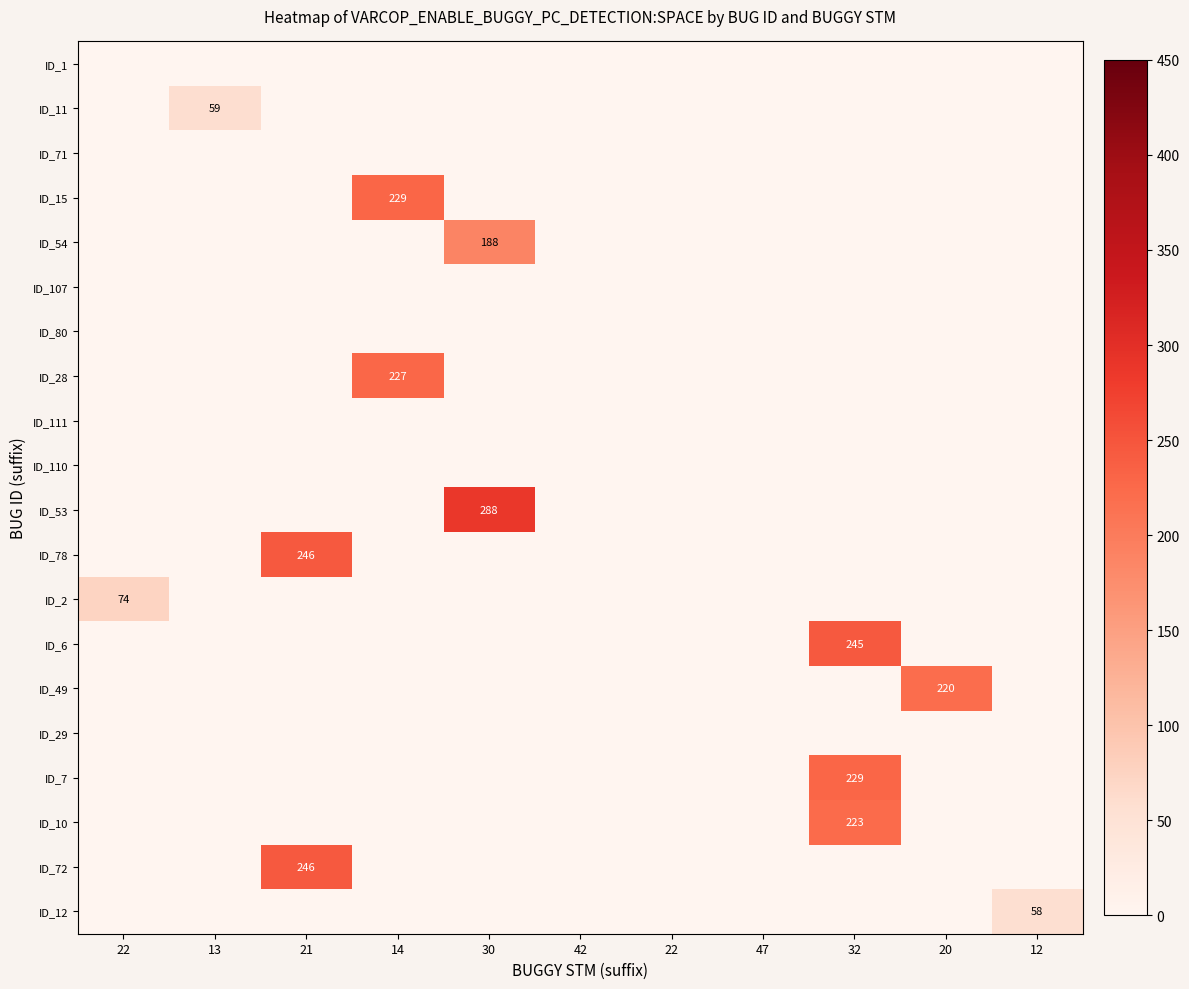

At which category does the chart reach its peak across all series?

30